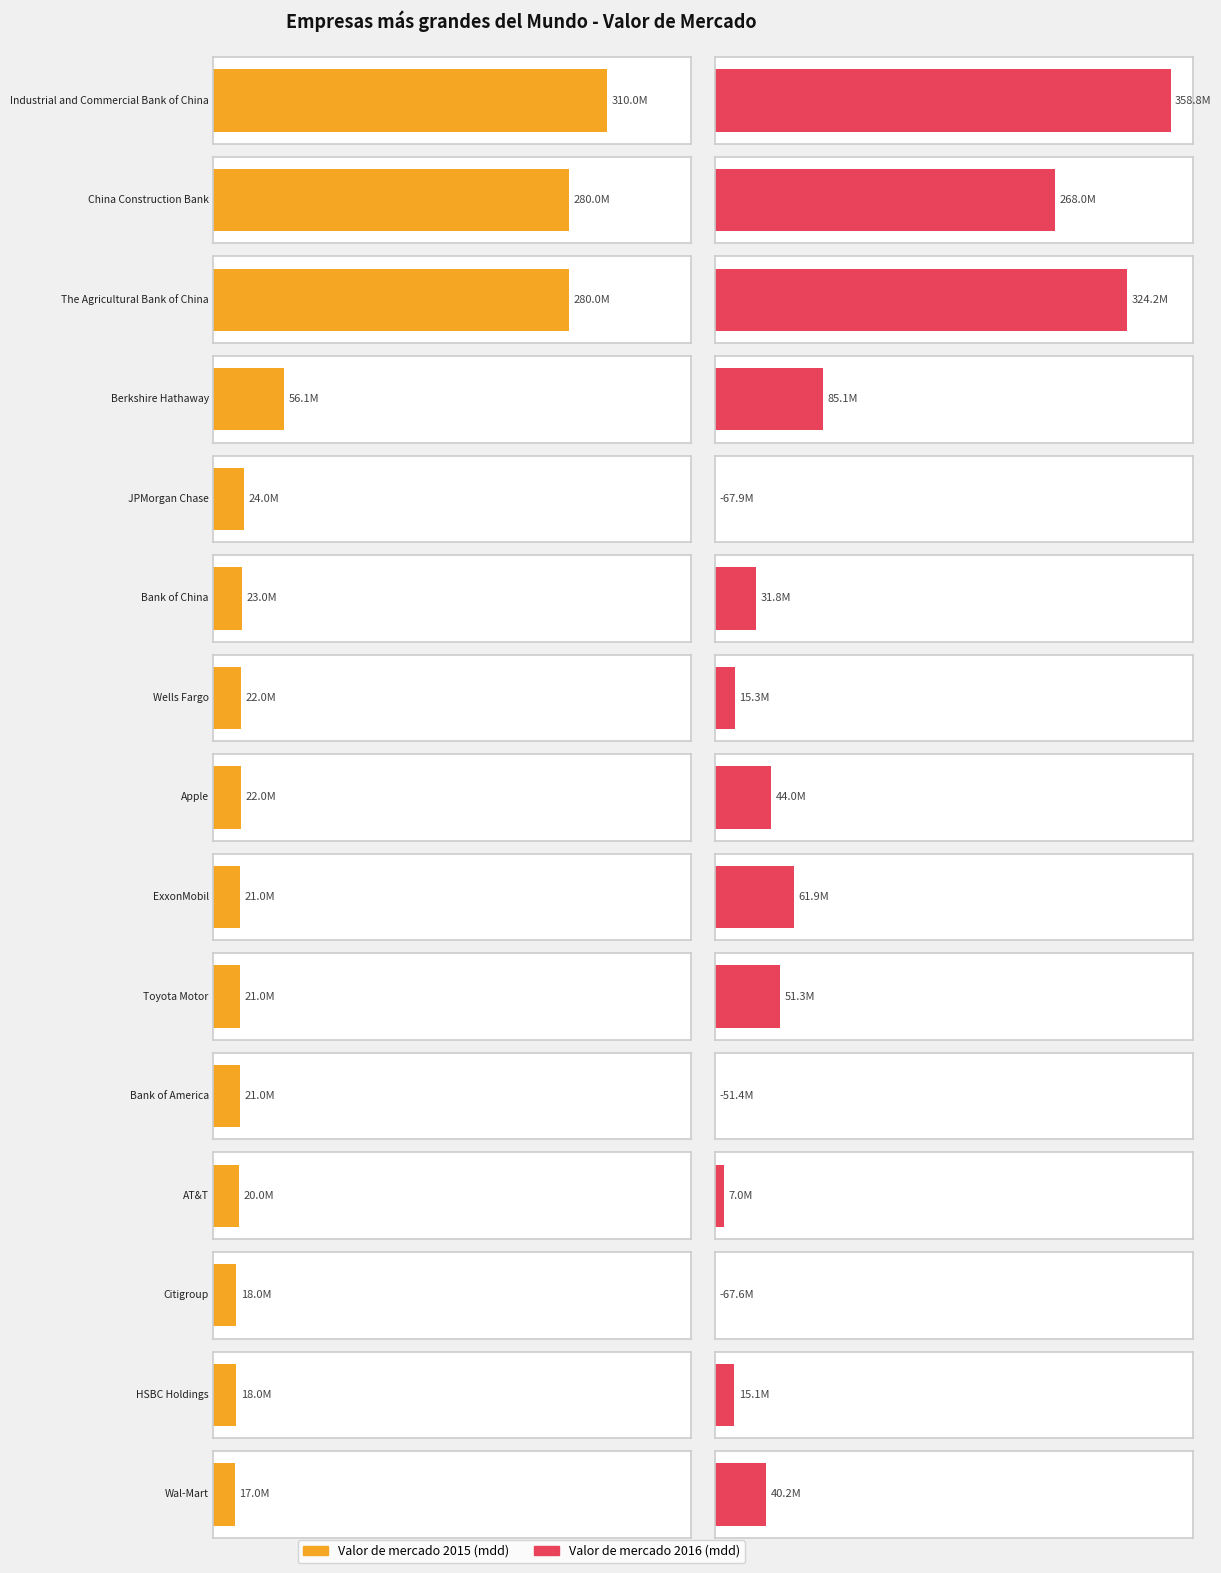

Are the bars grouped side by side (vs. stacked)?

Yes